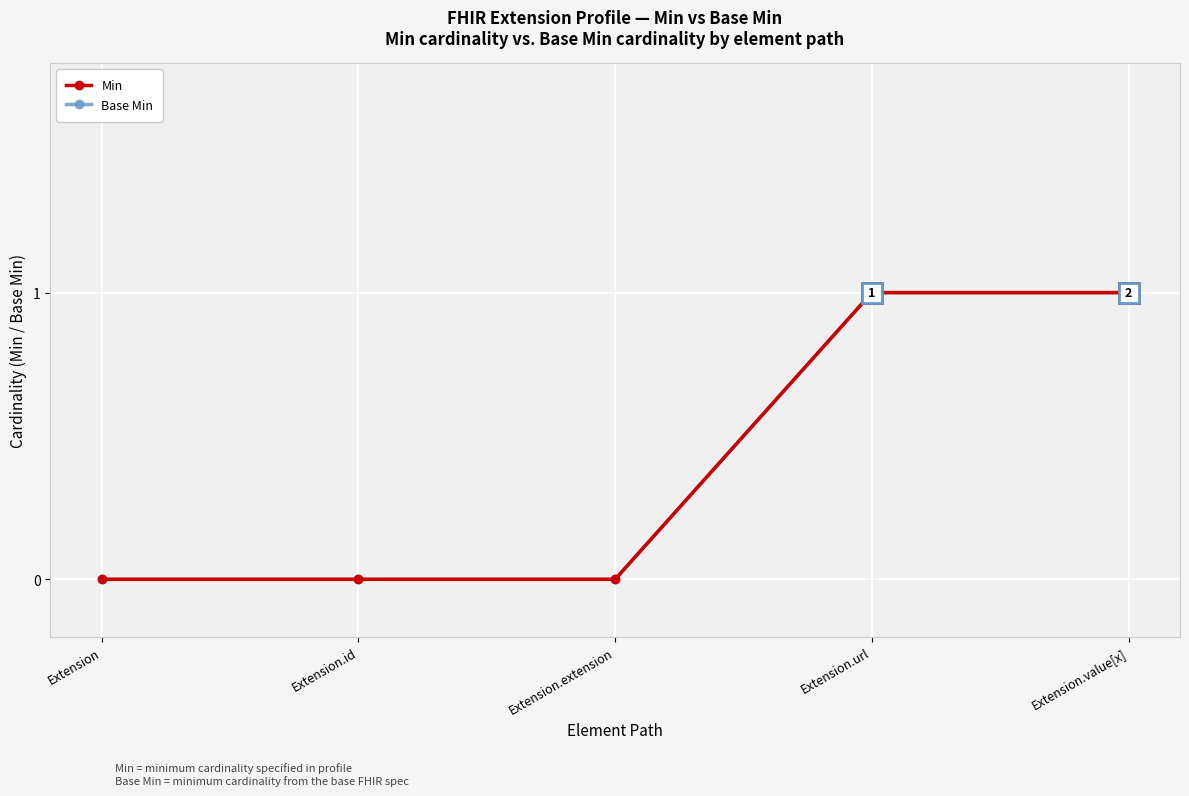

Which category has the lowest value in the Min series?

Extension